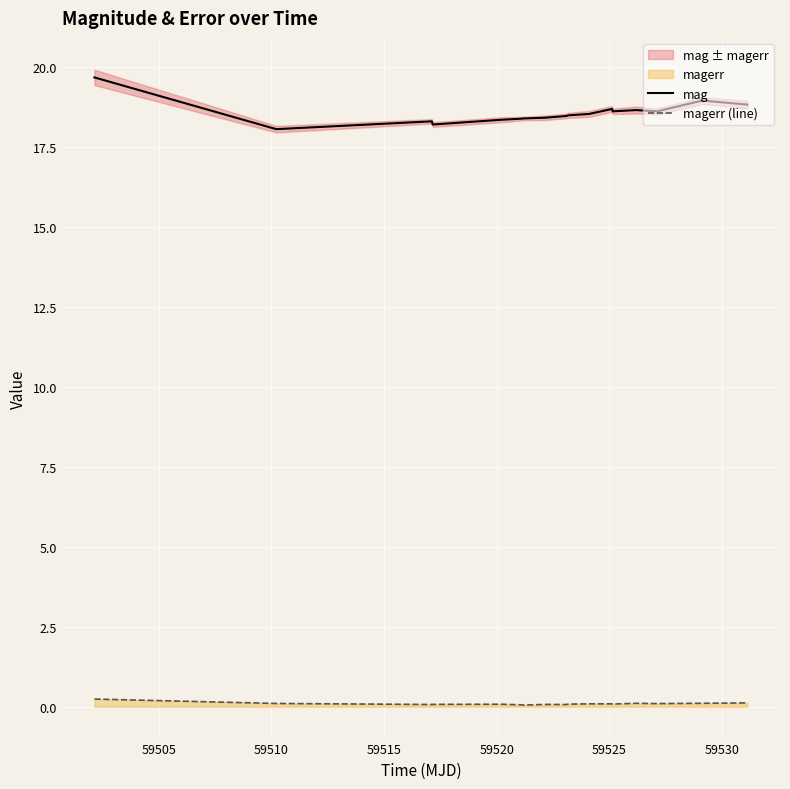

True or false: mag and magerr (line) cross at least once.

False